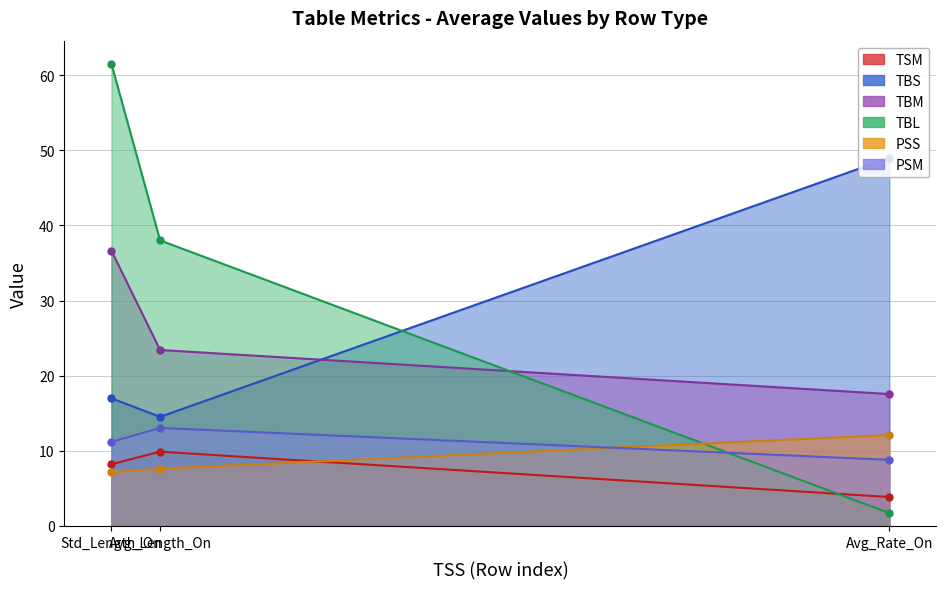

At which label is TBS closest to 31?

Std_Length_On